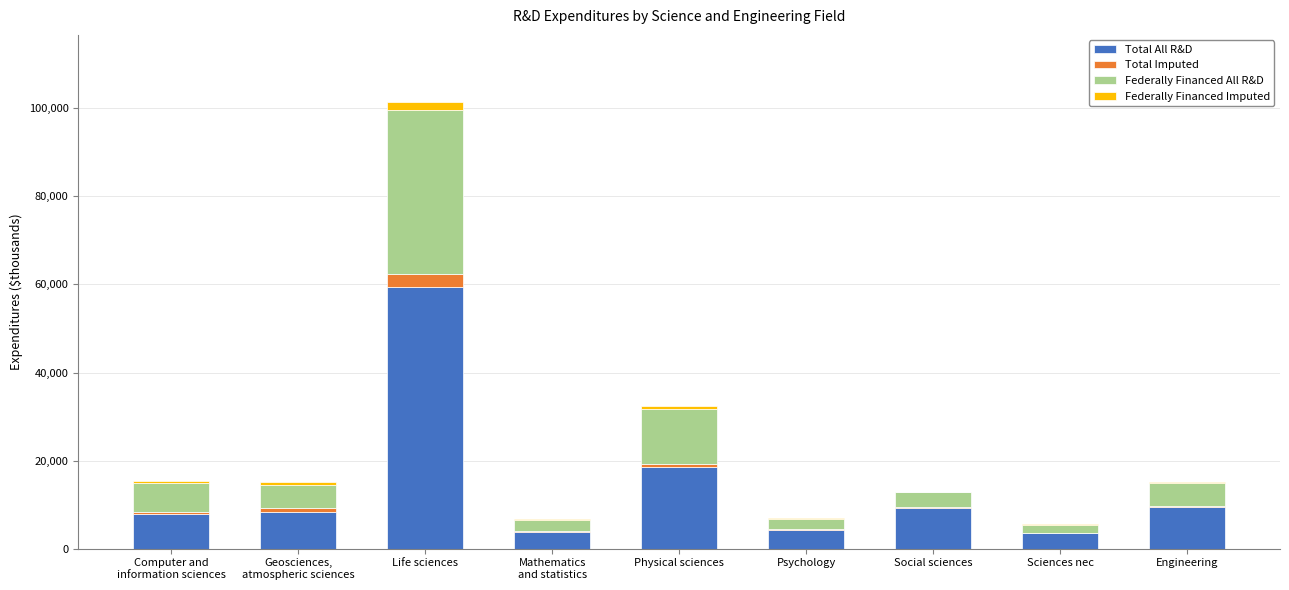

At which category is the sum across all series the highest?

Life sciences